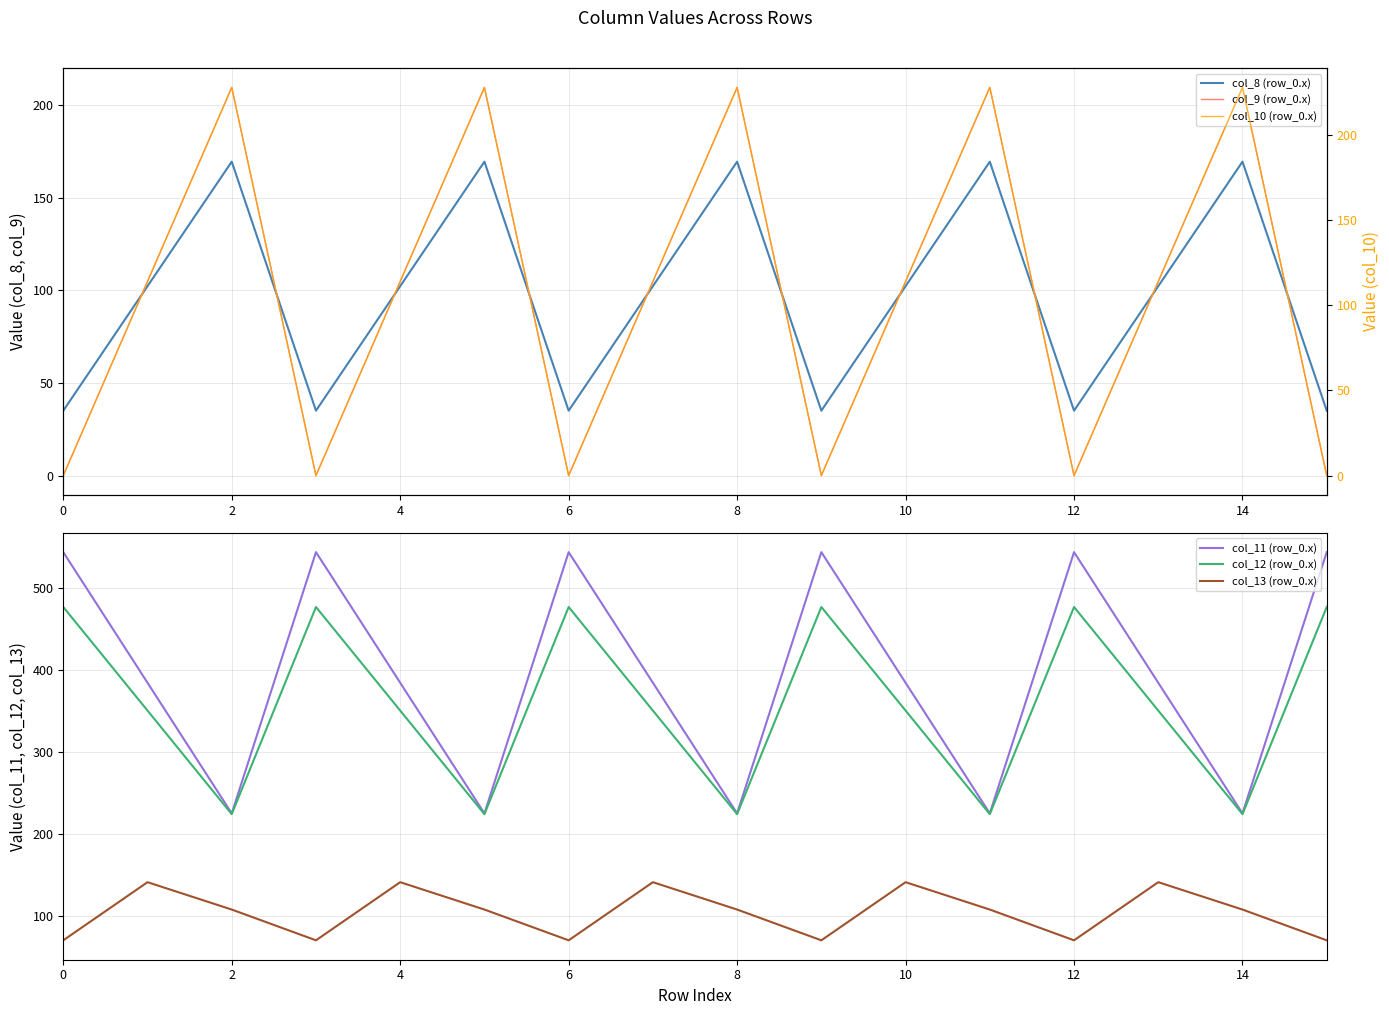

What is the sum of all col_8 (row_0.x) values?

1568.9